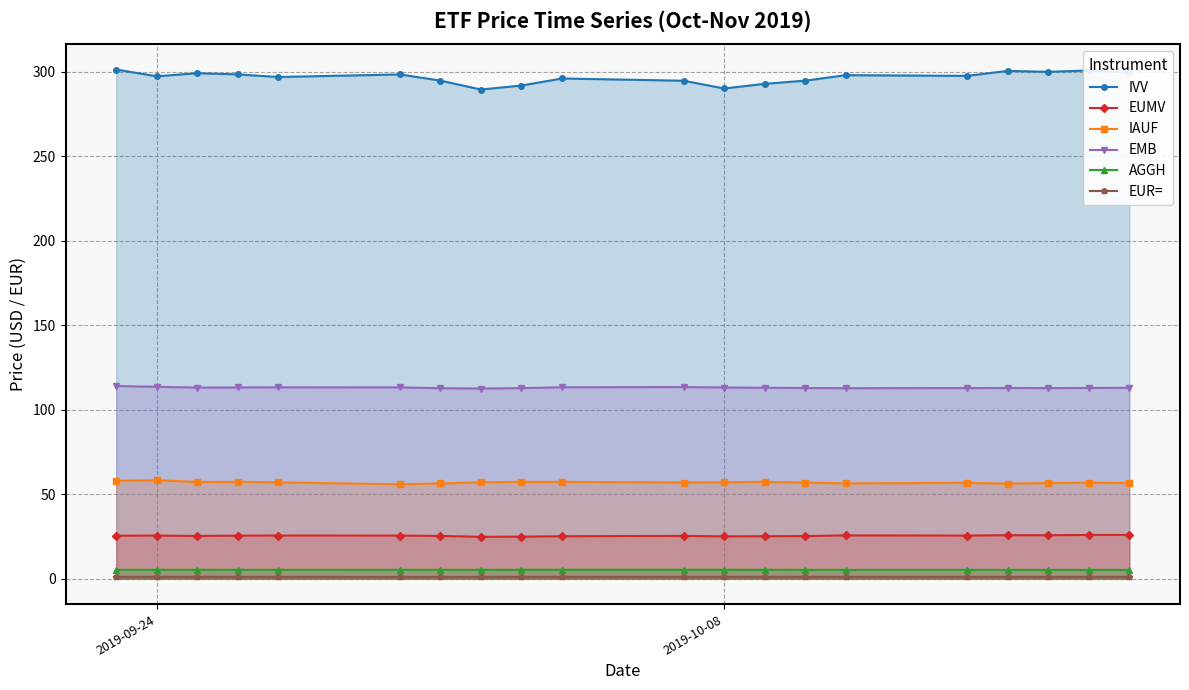

List the series in order of their peak value, highest first.

IVV, EMB, IAUF, EUMV, AGGH, EUR=